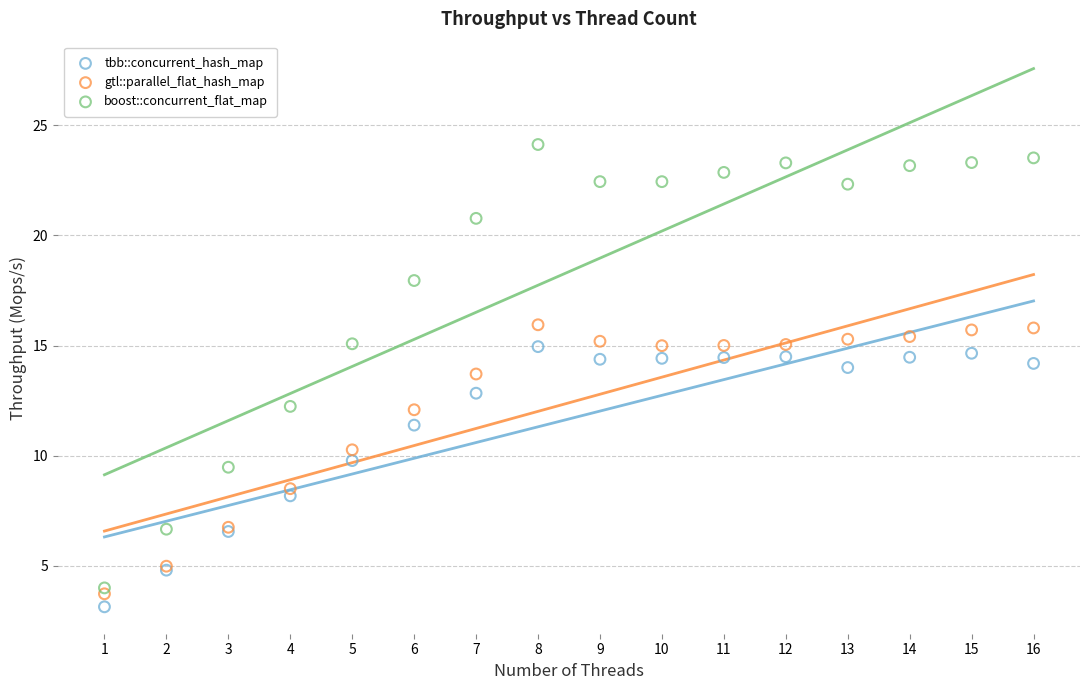

Which series reaches the minimum Y coordinate?

tbb::concurrent_hash_map